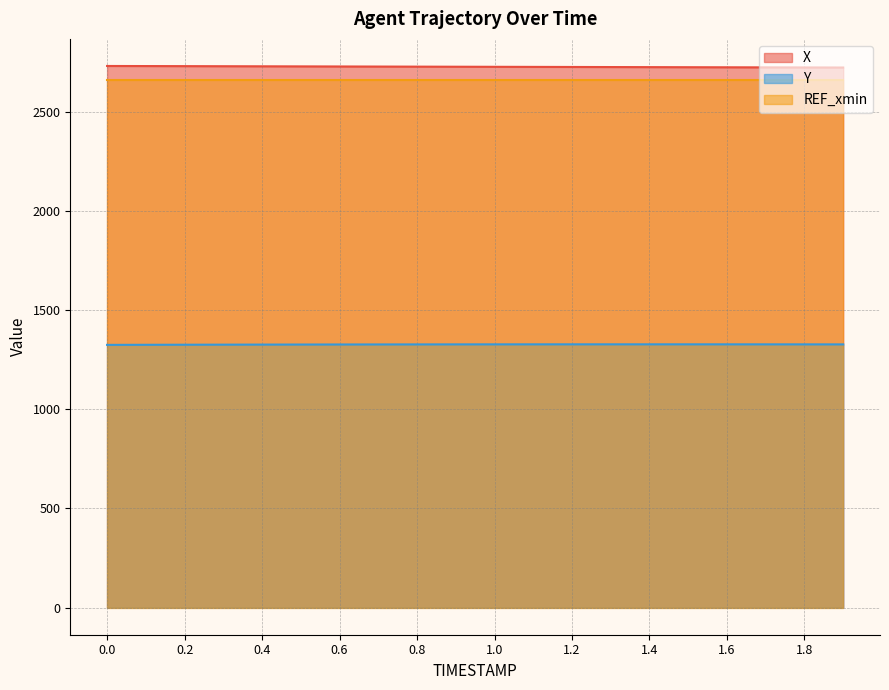

What is the average value of the Y series?

1326.2